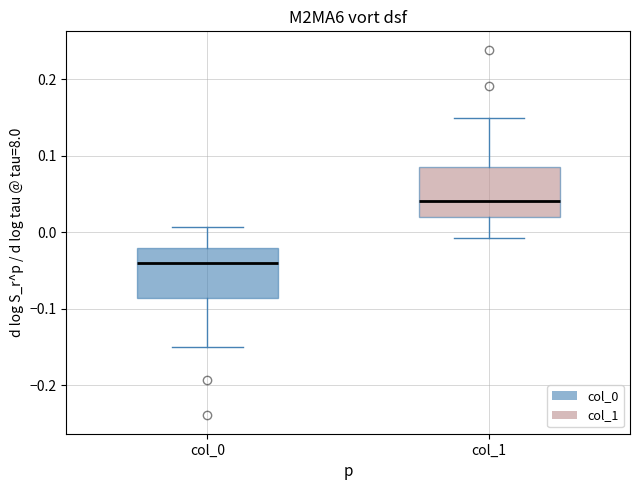

Reading left to right, read every box against the y-axis: the position of its median line, the range the box covers, and the ends of its whiskers. The values are not printed on the chart, so give them approximately, as read against the axis.

col_0: median -0.04, box -0.09 to -0.02, whiskers -0.15 to 0.01
col_1: median 0.04, box 0.02 to 0.09, whiskers -0.01 to 0.15